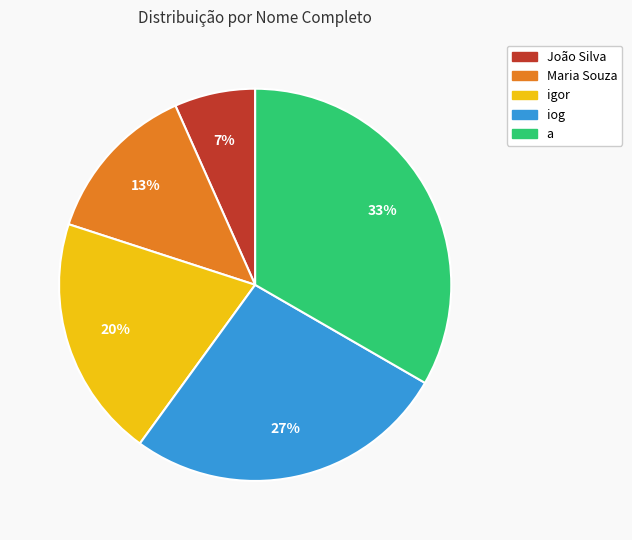

To the nearest percent, what is the combined percentage of iog and igor?

47%